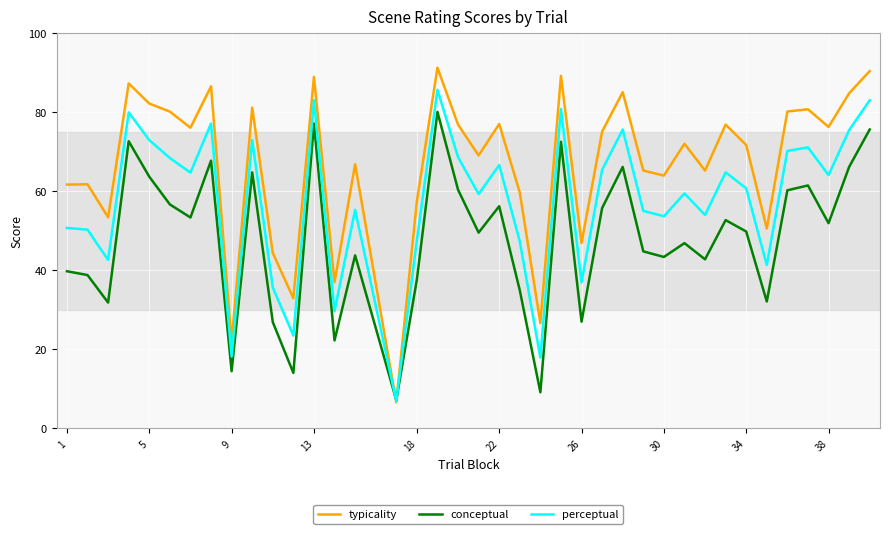

Which series has the largest total across all categories?

typicality